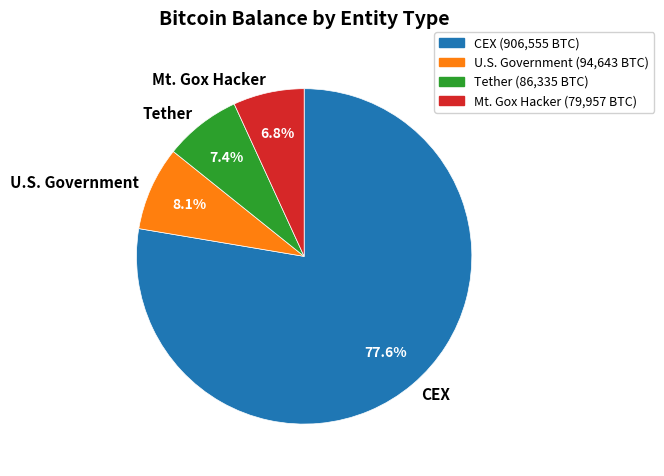

Rank the categories by value from lowest to highest.

Mt. Gox Hacker, Tether, U.S. Government, CEX